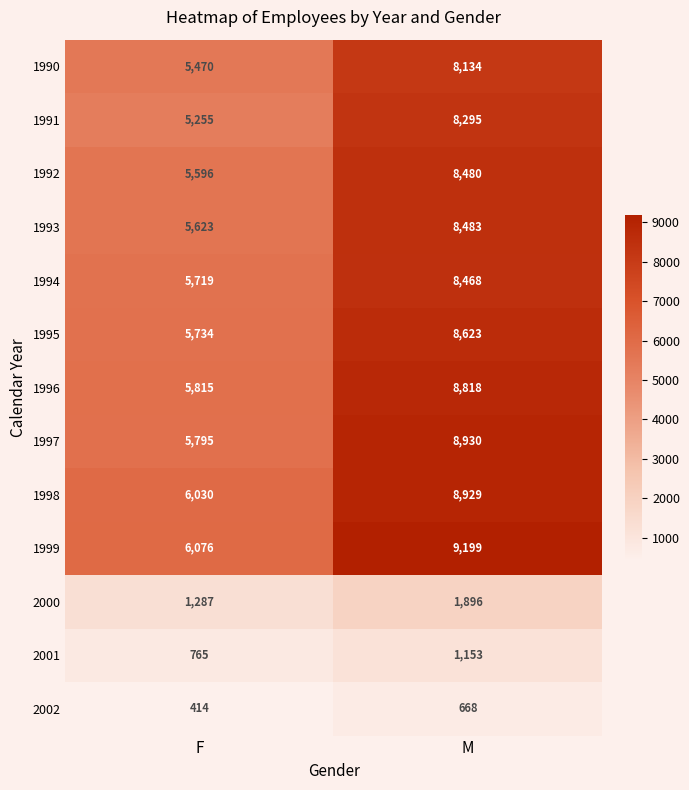

Rank the categories by 2000 value from lowest to highest.

F, M